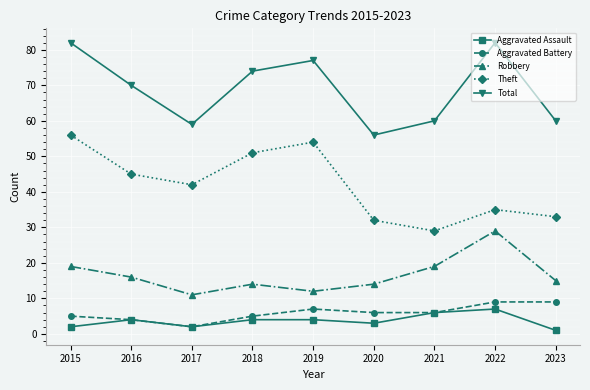

What is the value of the Robbery point at the 9th from the left?

15